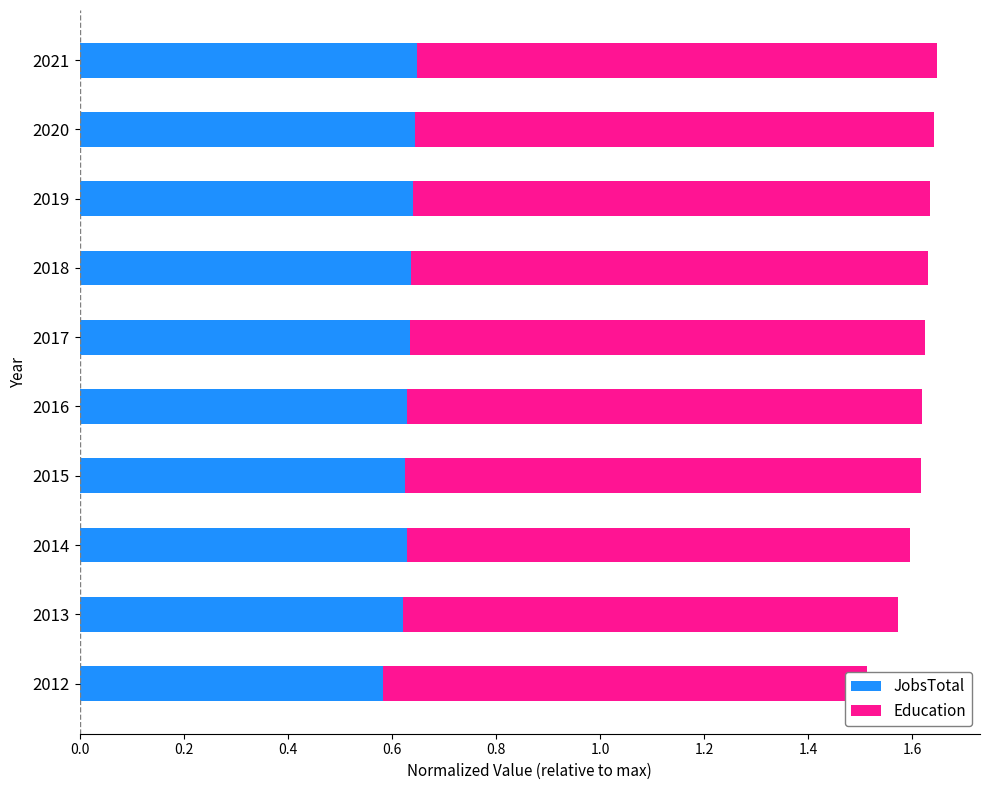

Count the JobsTotal values in the range 0 to 1.

10